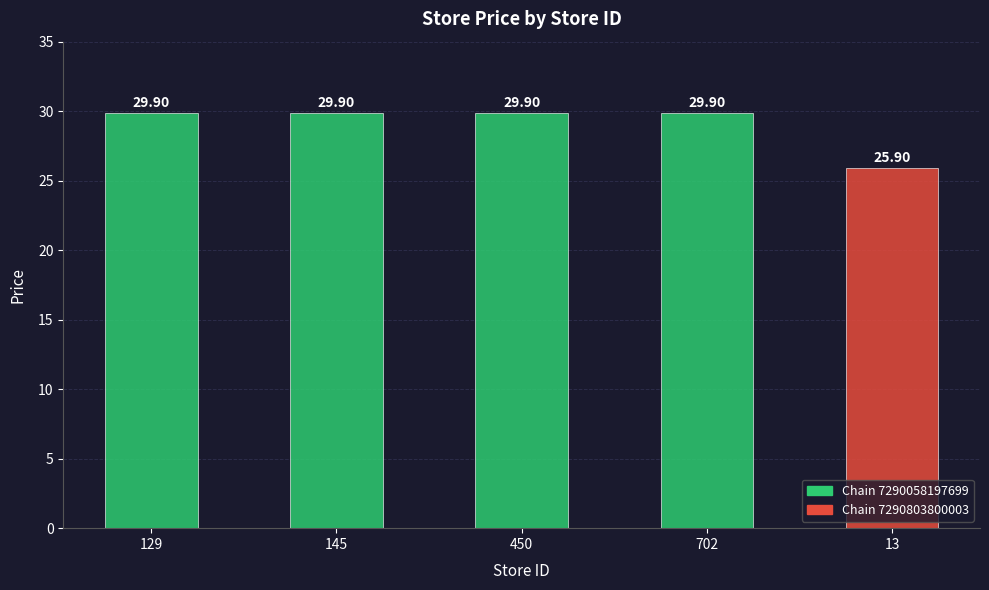

Approximately how many times larger is the value at 145 compared to 450?

1.0